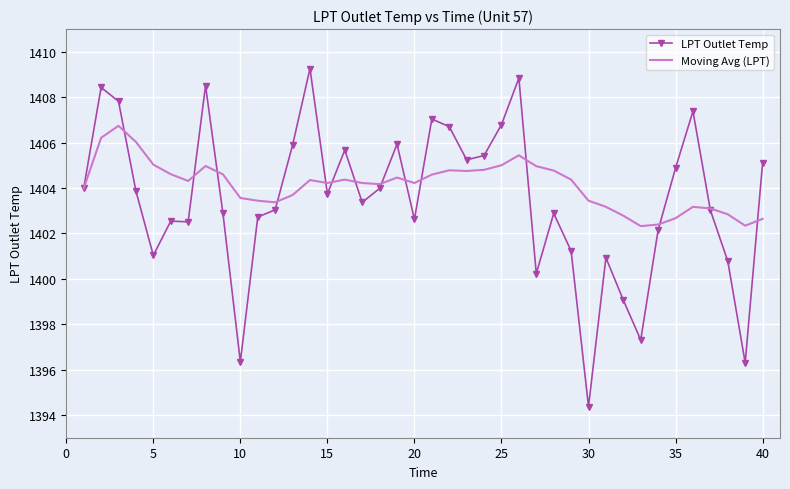

Which series has the widest spread of values?

LPT Outlet Temp